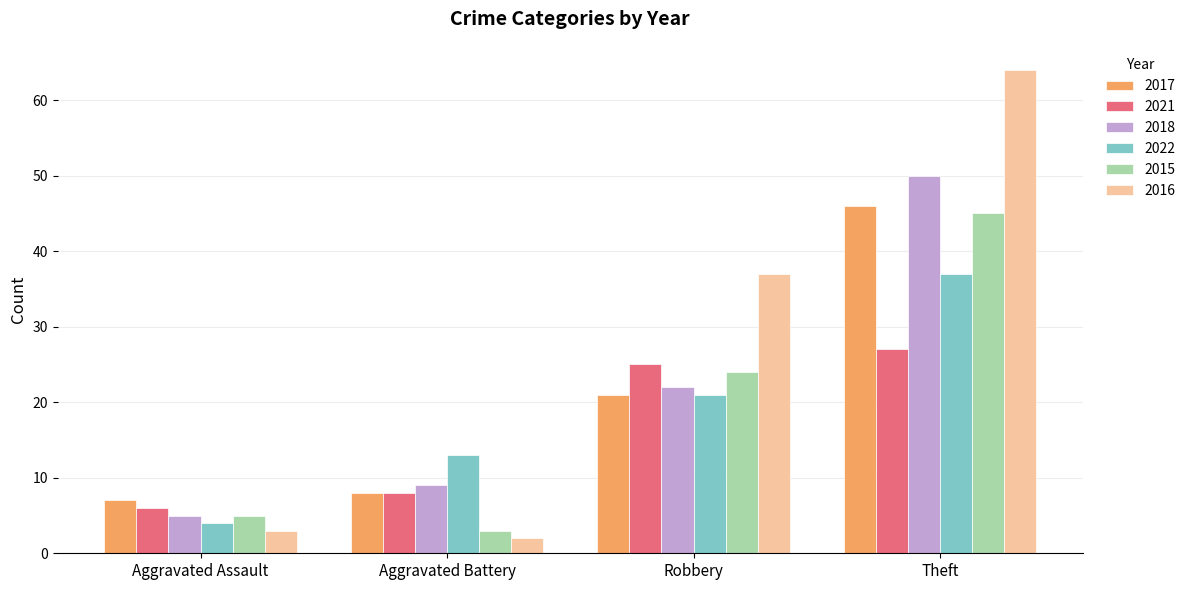

Reading left to right, what are all the values shown in this chart?

2017: 7	8	21	46
2021: 6	8	25	27
2018: 5	9	22	50
2022: 4	13	21	37
2015: 5	3	24	45
2016: 3	2	37	64